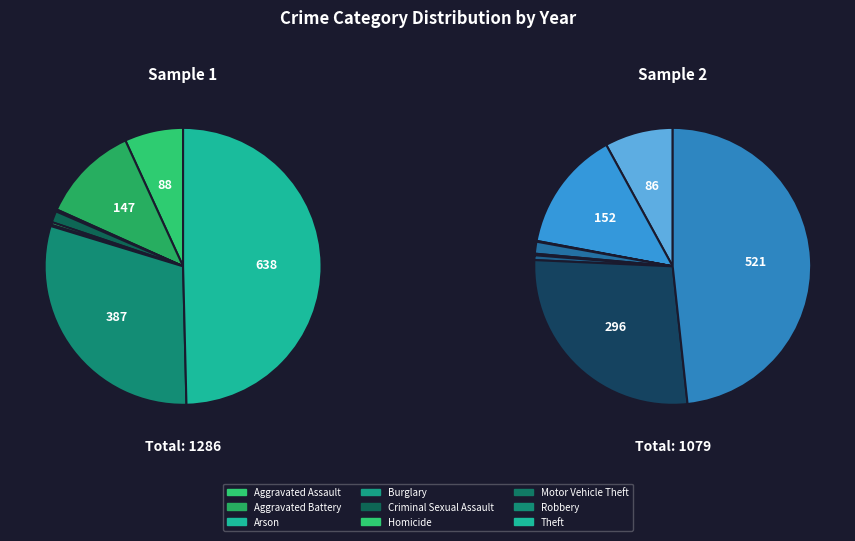

True or false: Motor Vehicle Theft accounts for 1% of the total.

False